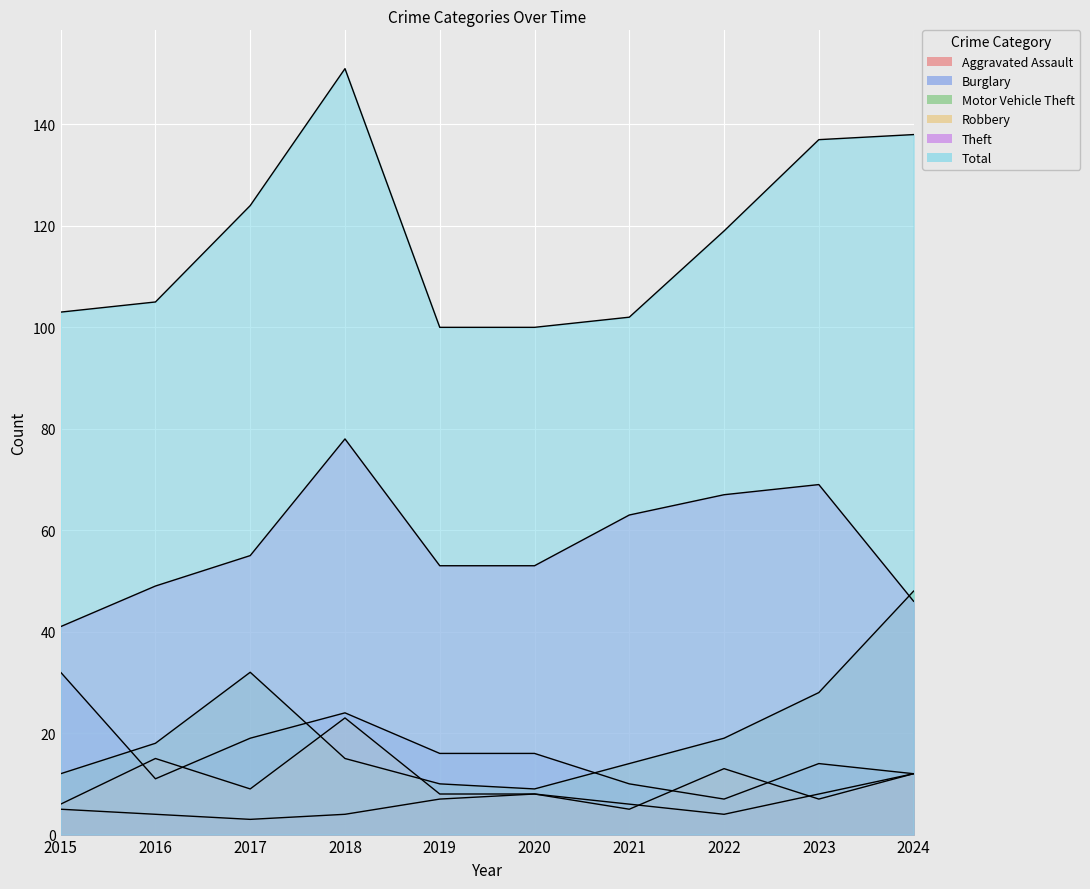

How many data points does each series have?

10